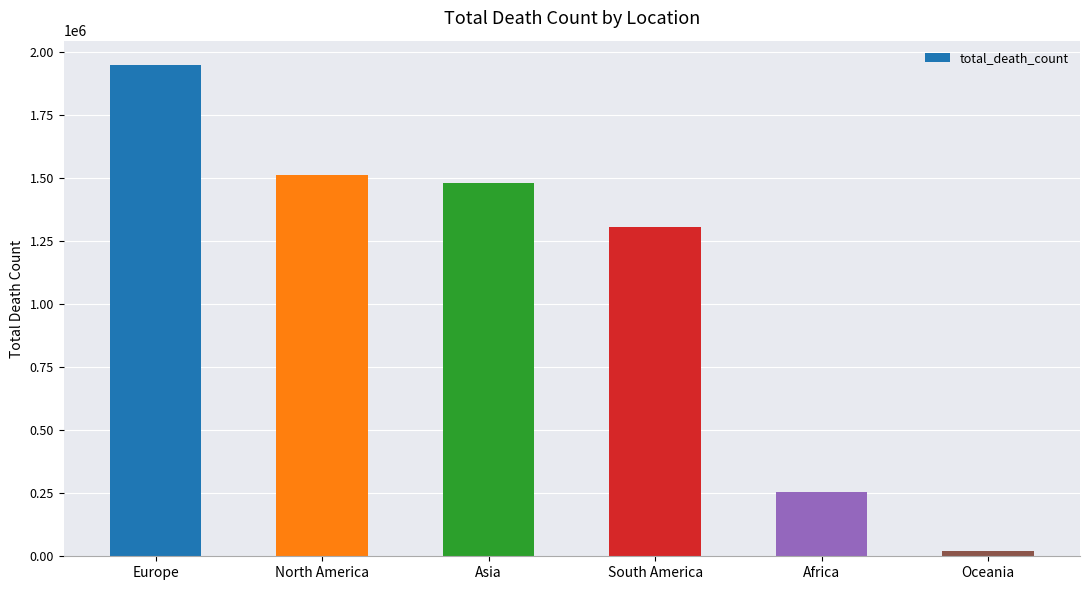

Are the bars grouped side by side (vs. stacked)?

No